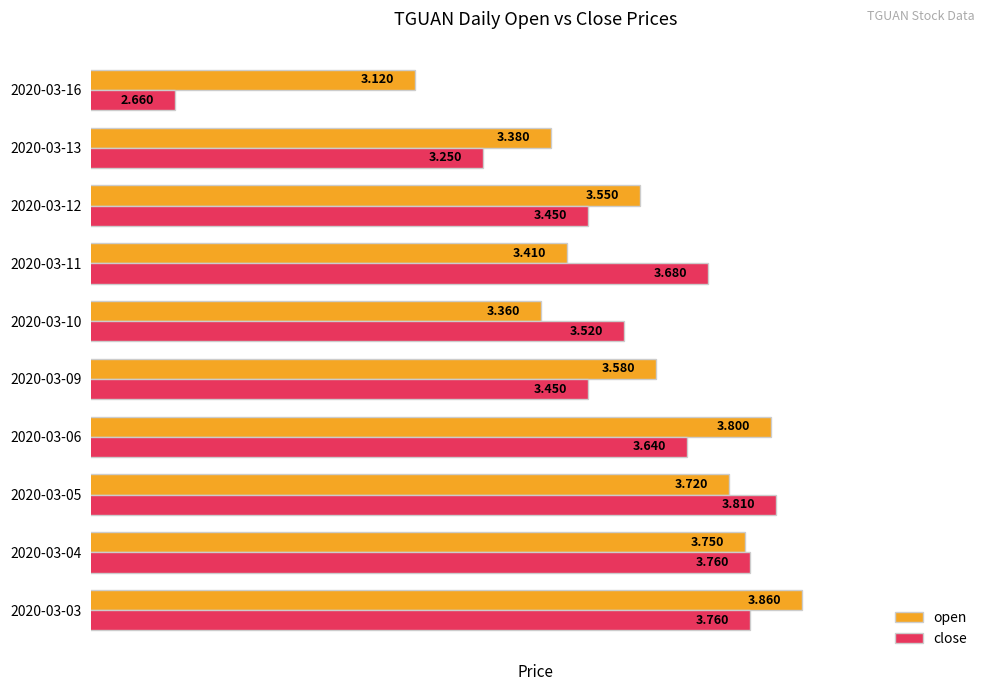

Rank the series by their average value, from highest to lowest.

open, close